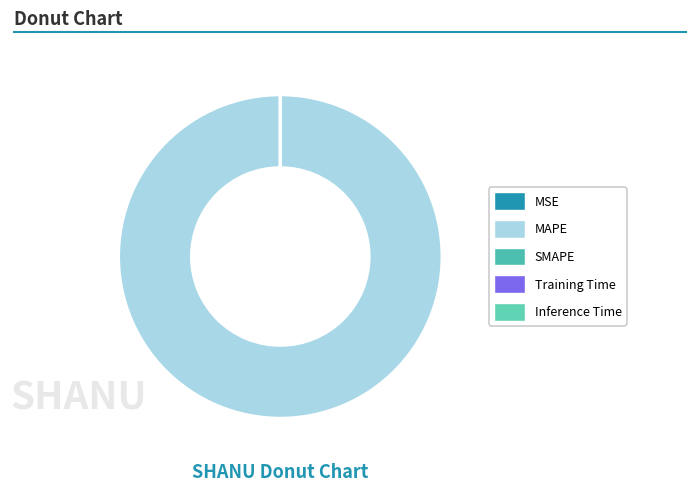

What is the total percentage of MAPE and SMAPE?

100.0%